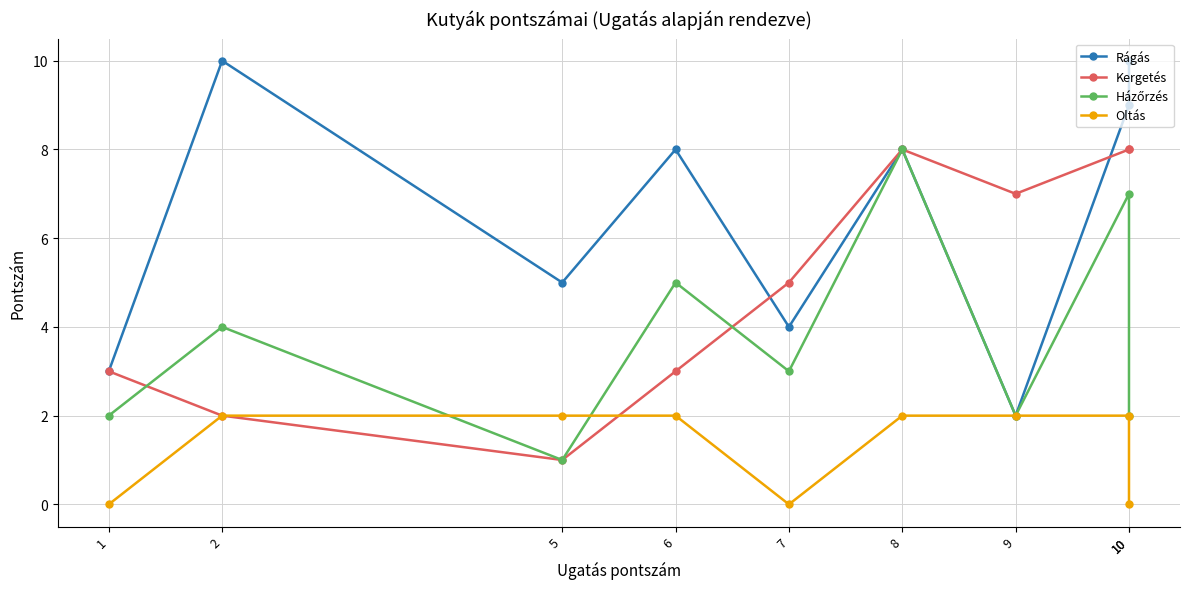

At which label does Rágás reach its minimum?

9